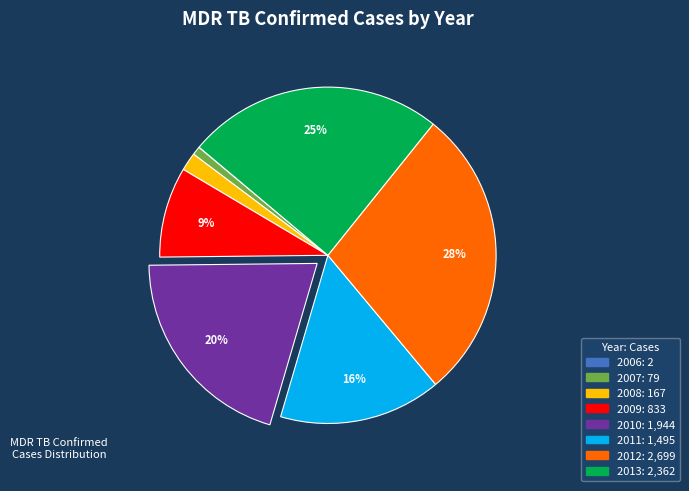

Is the sum of 2011 and 2012 greater than half?

No